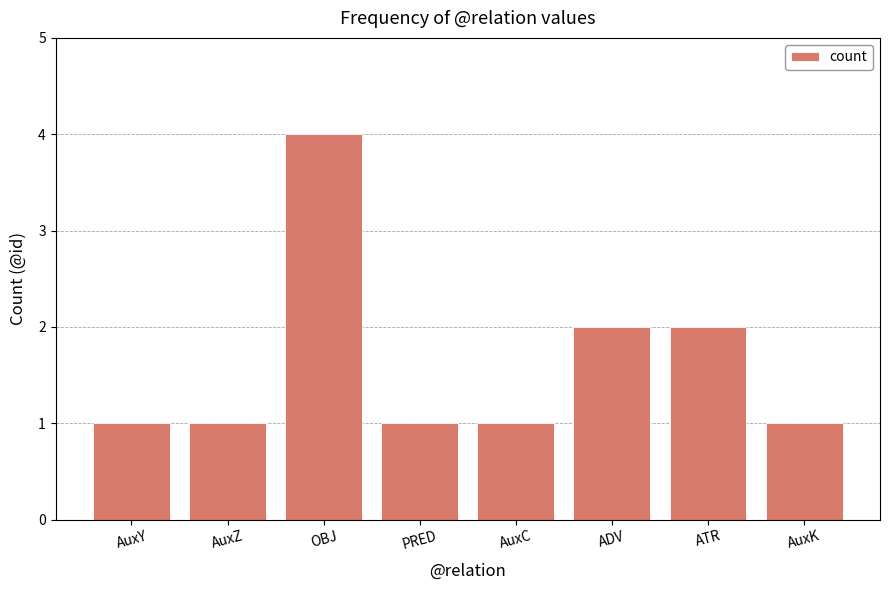

What is the value of the 4th bar from the left?

1